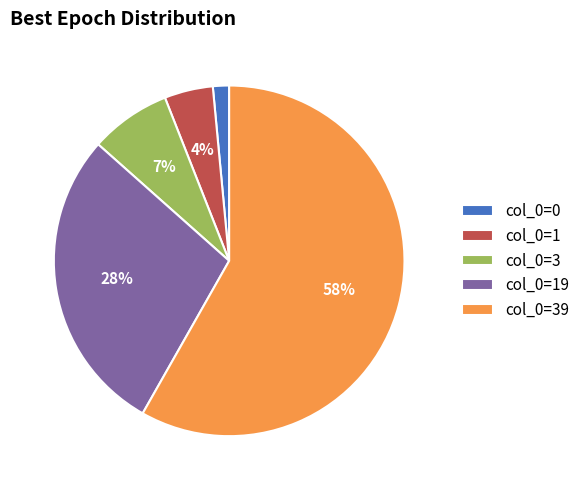

True or false: col_0=1 accounts for 4% of the total.

True